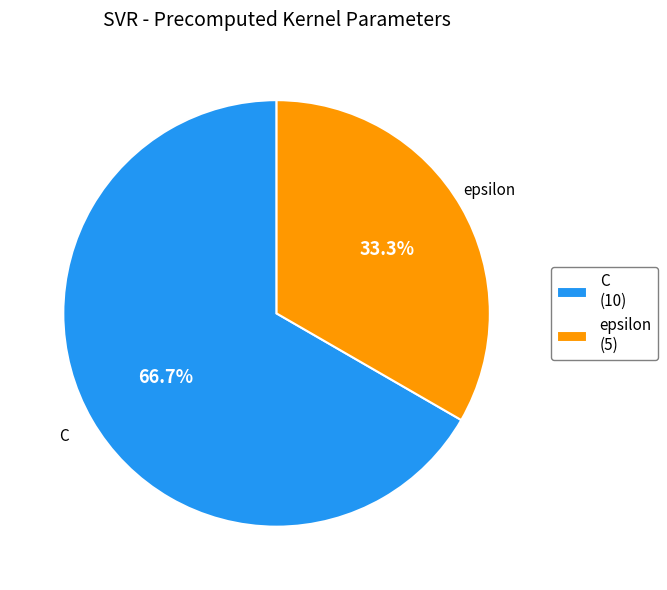

How many slices are in this pie chart?

2